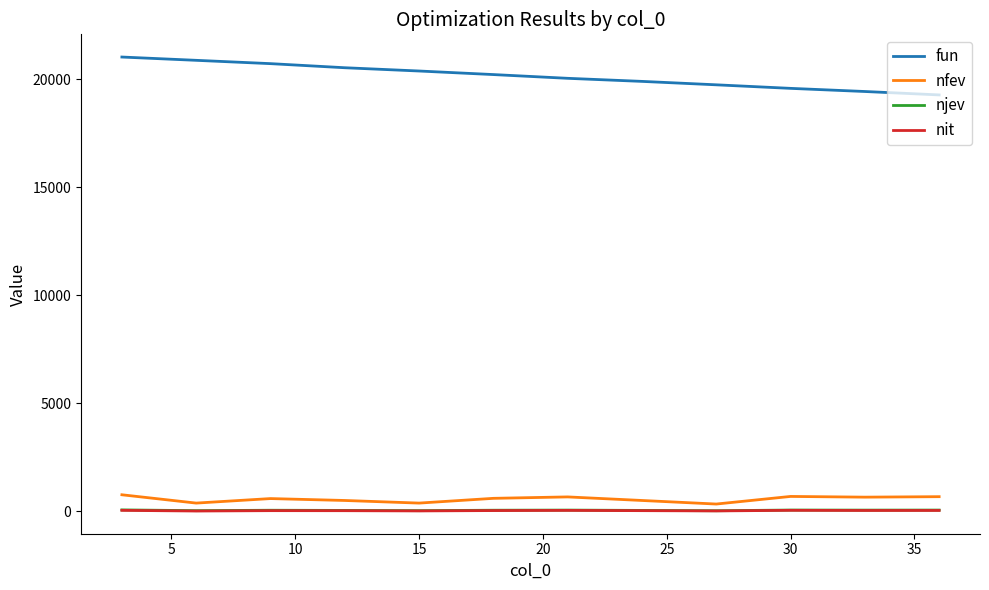

What is the greatest value displayed?

21026.9